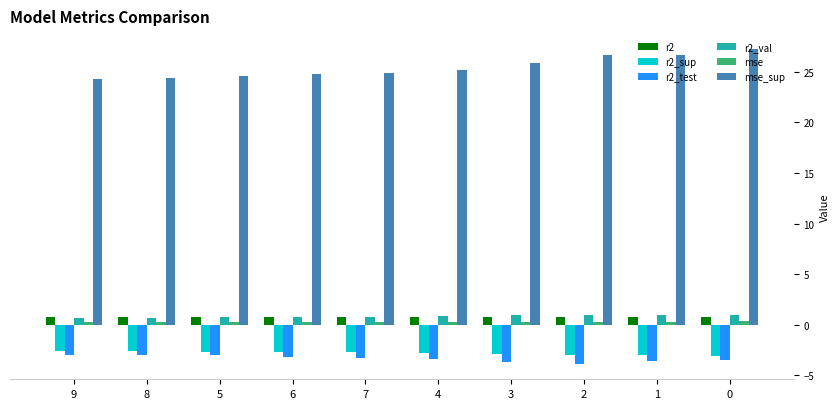

At how many categories does at least one series exceed 13?

10